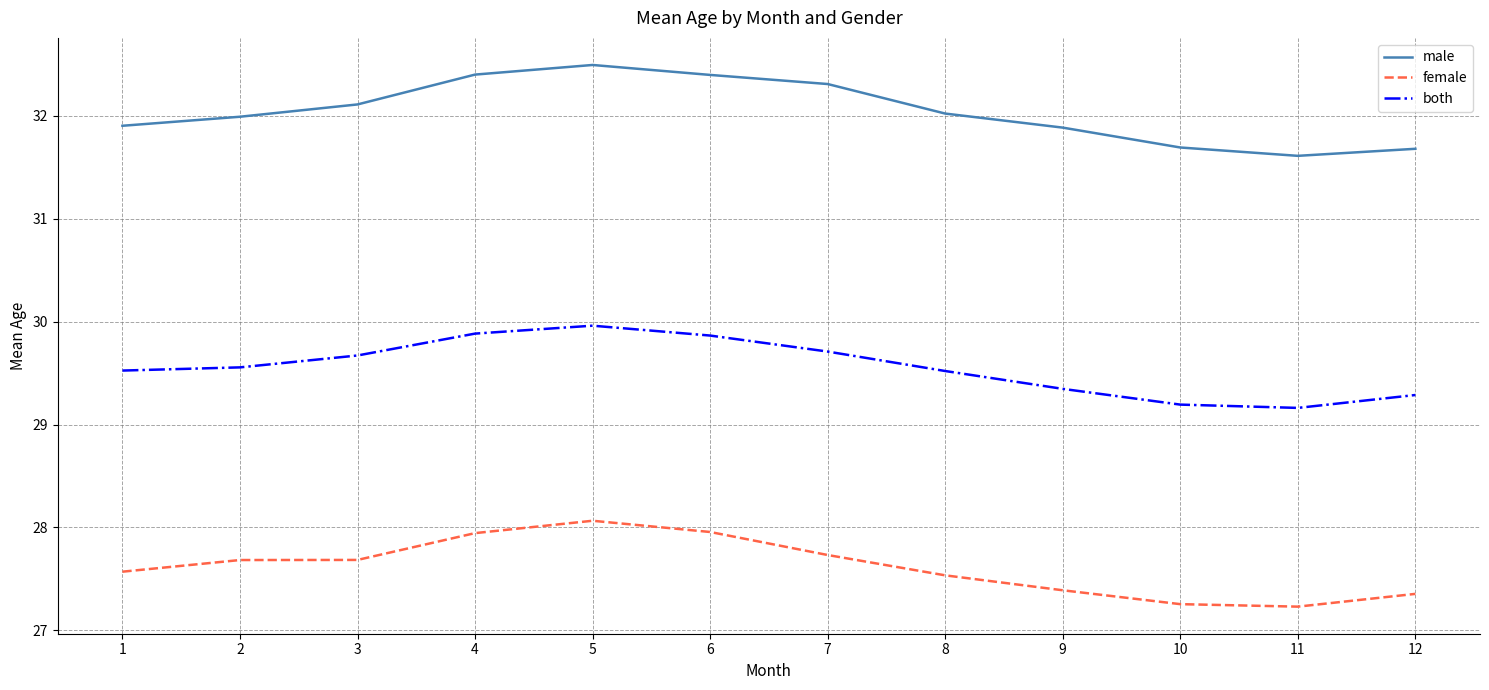

What is the spread (max minus min) of values at 8?

4.5